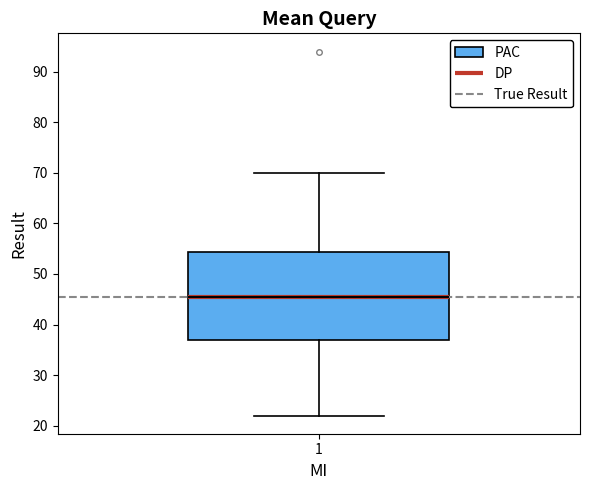

Transcribe this box plot: give where the median line is, the range the box spans, and where the two whiskers end, as read against the y-axis. The values are not printed on the chart, so give them approximately, as read against the axis.

median 46, box 37 to 54, whiskers 22 to 70